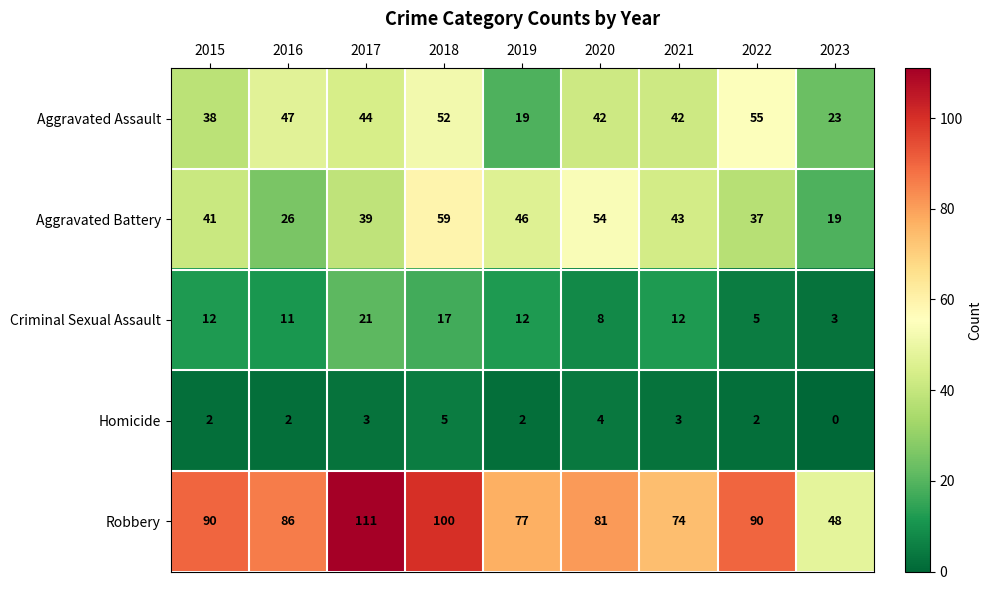

Which category has the highest value in the Aggravated Battery series?

2018